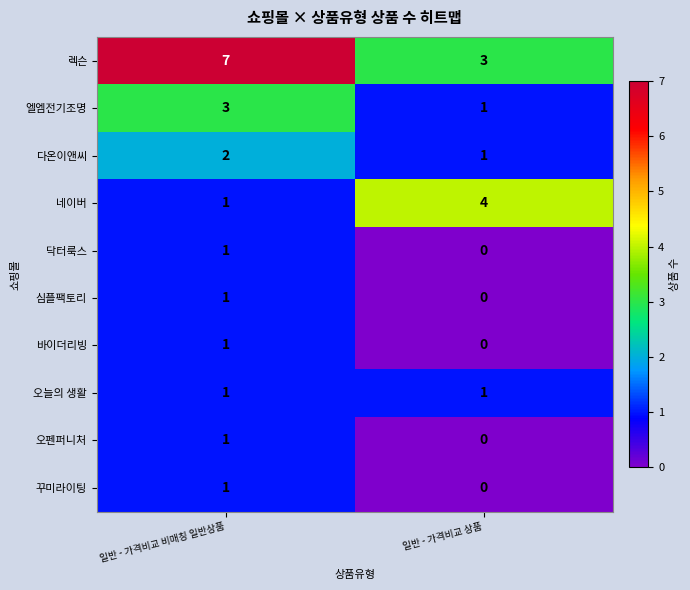

True or false: 오늘의 생활 has a value of 1 at 일반 - 가격비교 비매칭 일반상품.

True